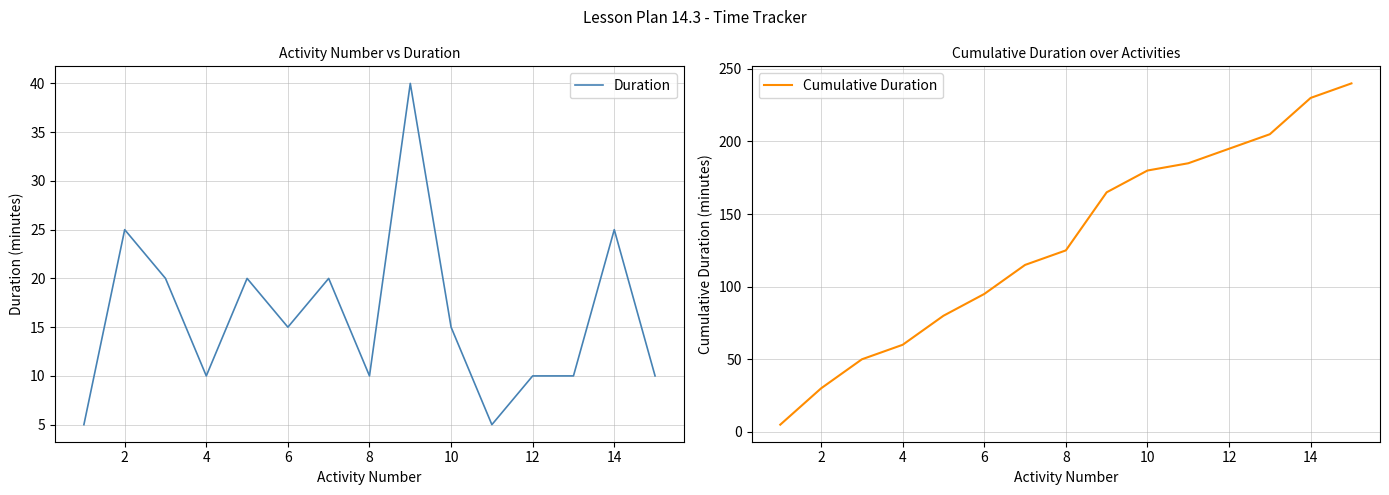

How many values in the Duration series exceed 15?

6